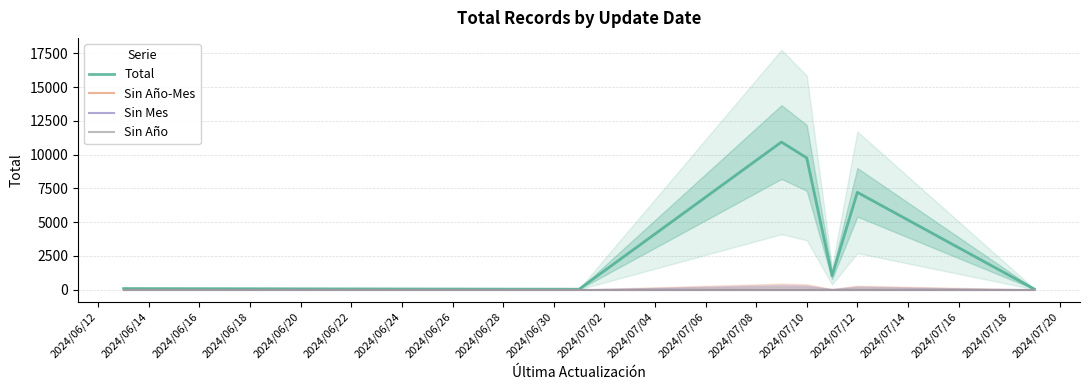

At which label is Total closest to 5476?

2024/07/12